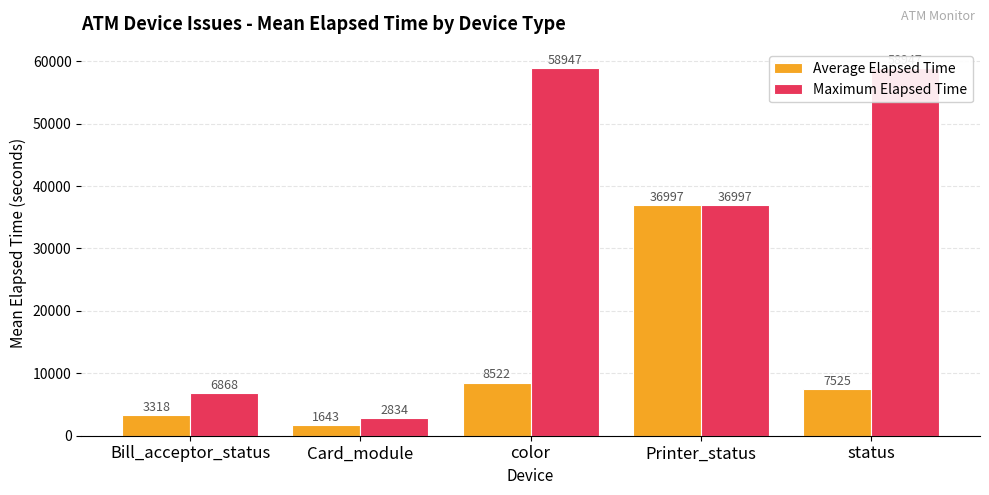

List the series in order of their peak value, highest first.

Maximum Elapsed Time, Average Elapsed Time